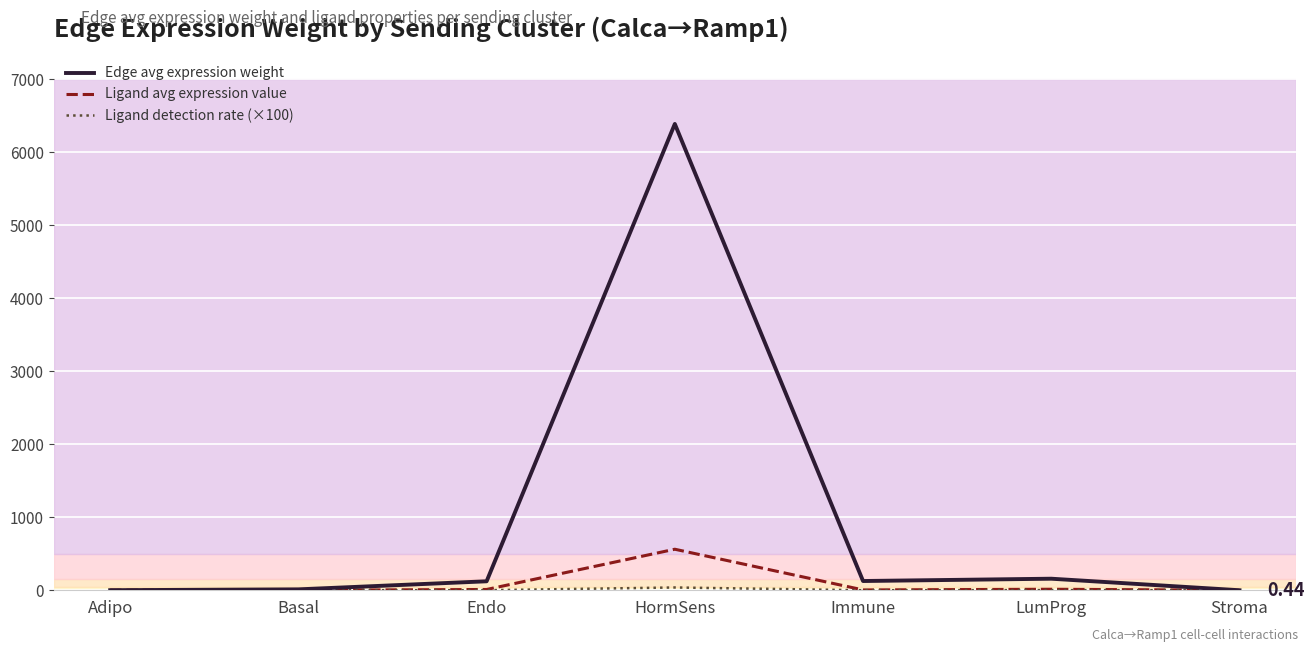

True or false: Edge avg expression weight has a value of 6386.0 at HormSens.

True